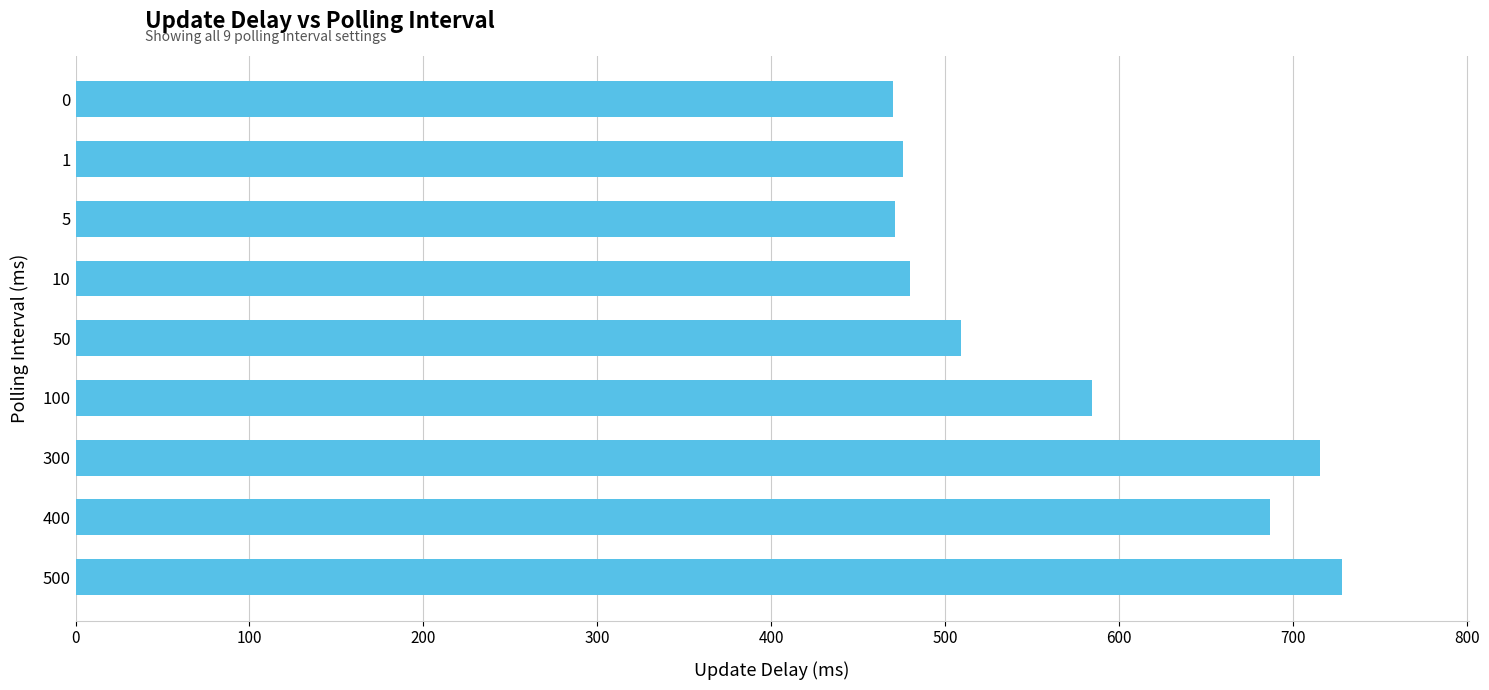

At which label is the value closest to 599?

100